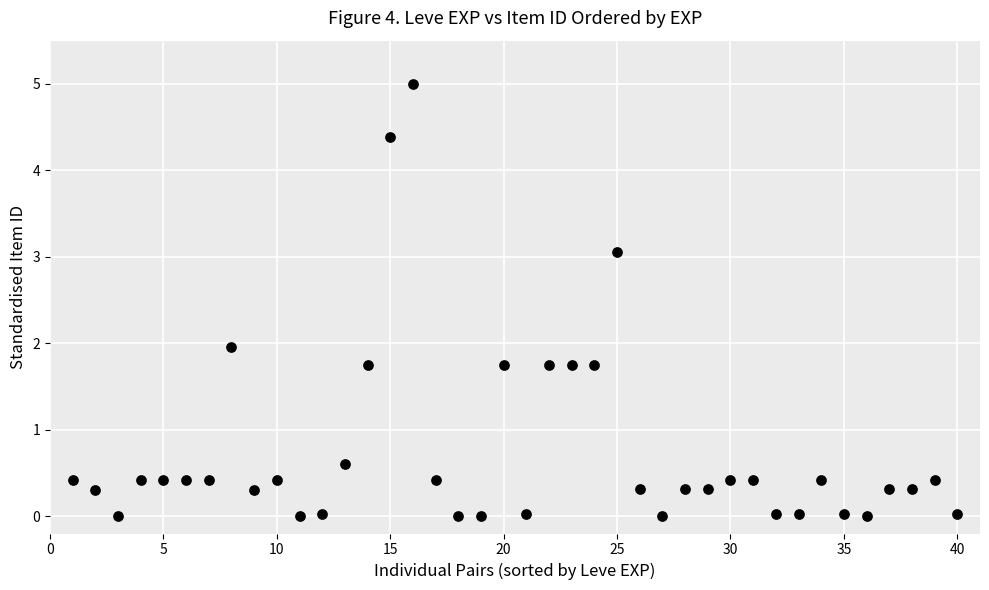

What is the range of X values (max minus min)?

39.0